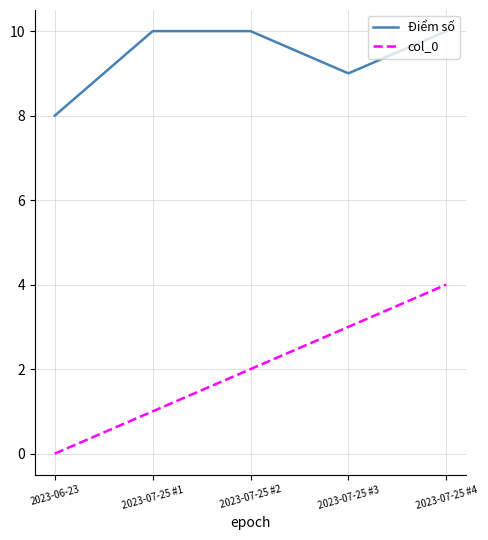

True or false: Điểm số and col_0 cross at least once.

False